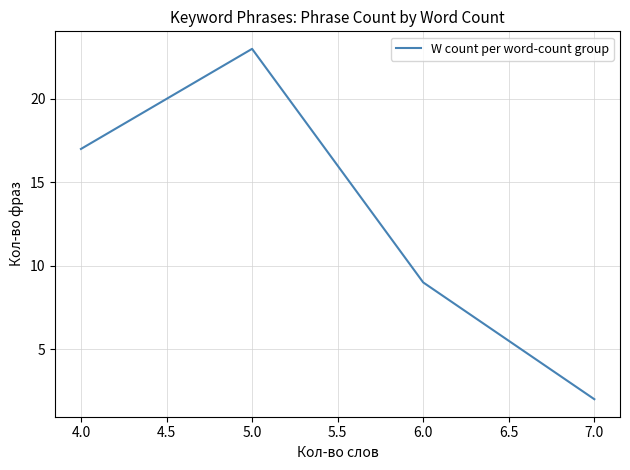

Reading left to right, list all the values displayed in this chart.

4.0=17	5.0=23	6.0=9	7.0=2